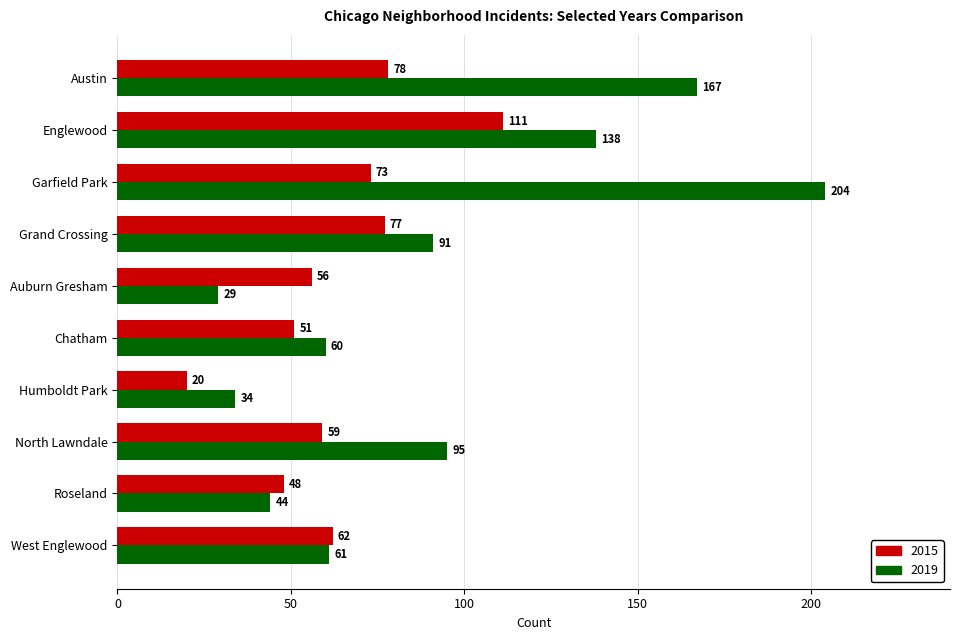

List the series in order of their overall mean, lowest first.

2015, 2019